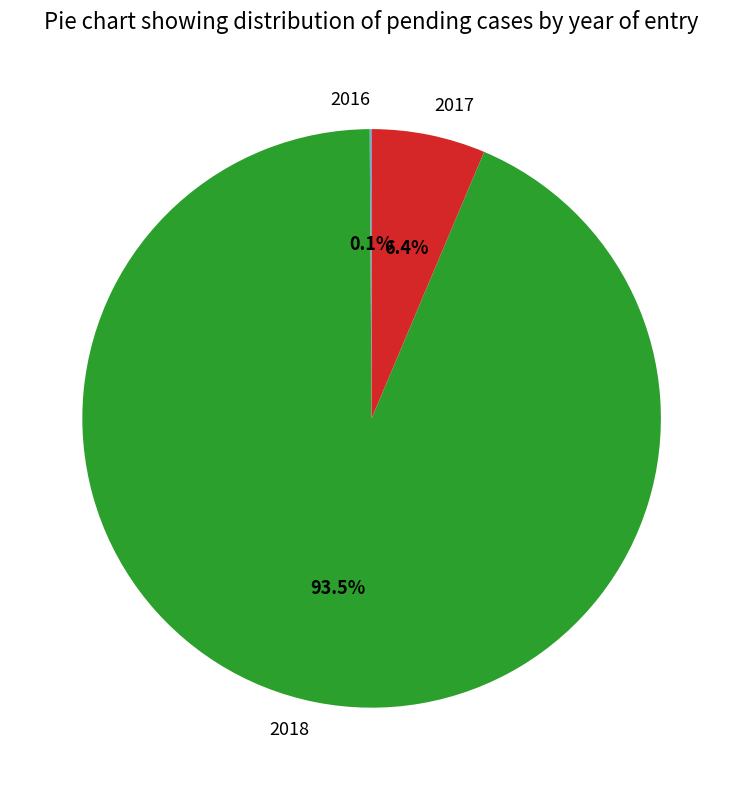

How much of the chart is everything except 2017?

93.6%